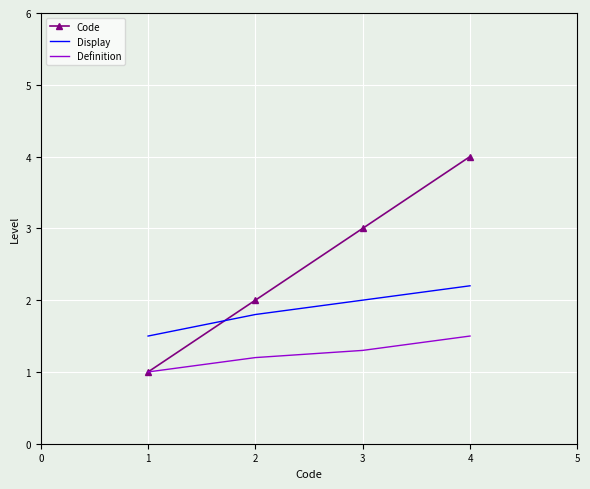

What are all the series names shown in the legend?

Code, Display, Definition